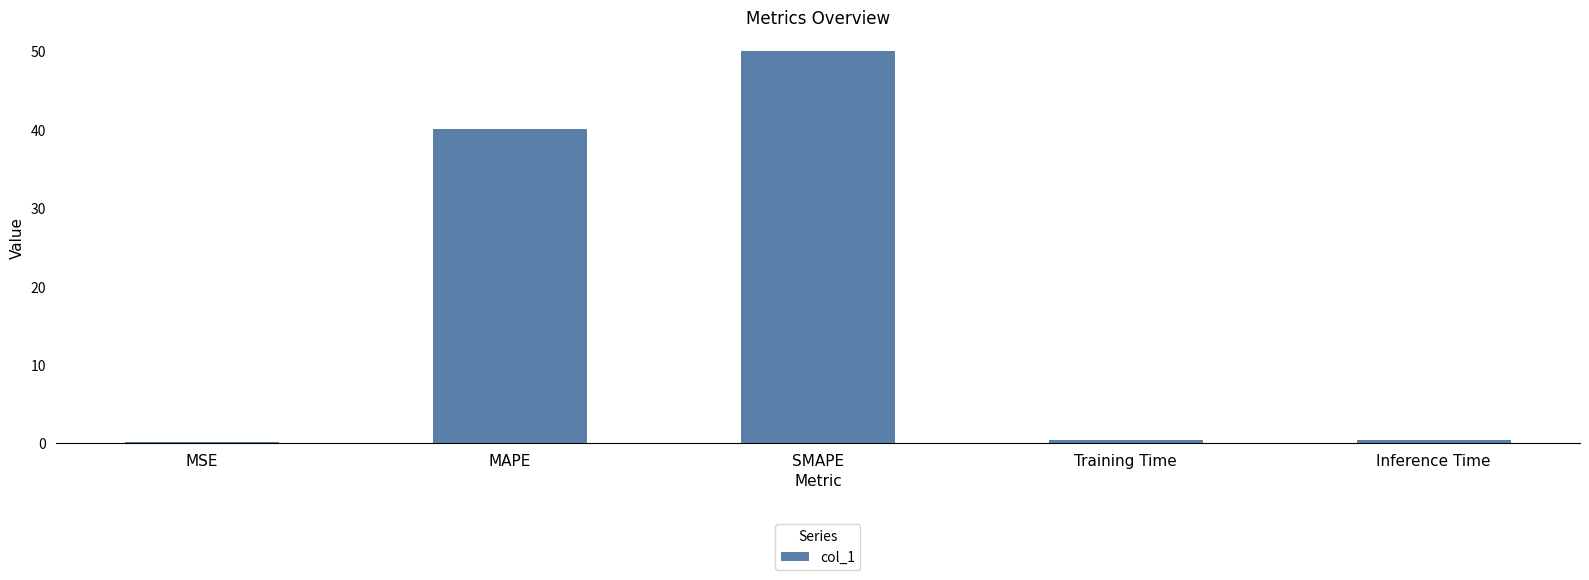

What is the difference between the second highest and second lowest values?

39.6